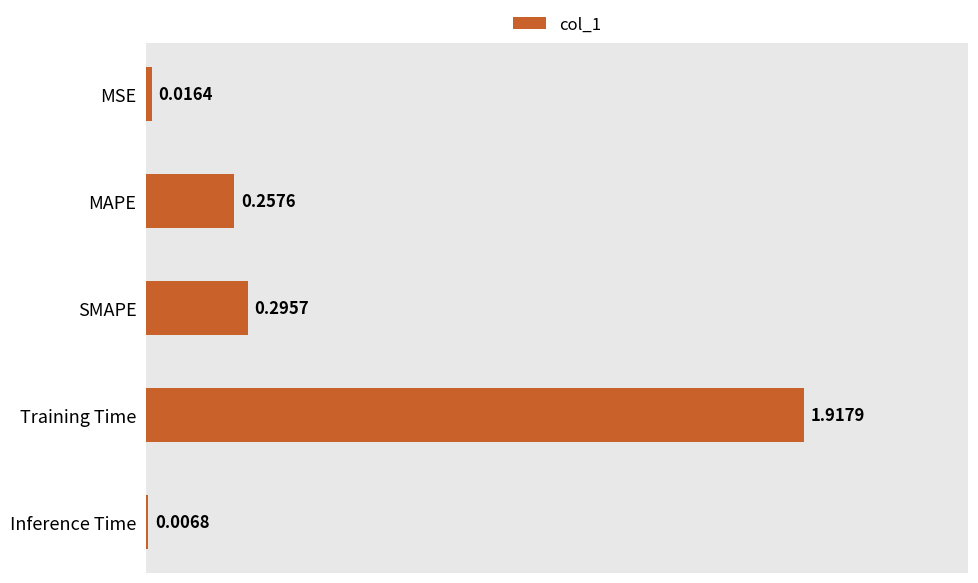

What is the sum of the values at MAPE and SMAPE?

0.6